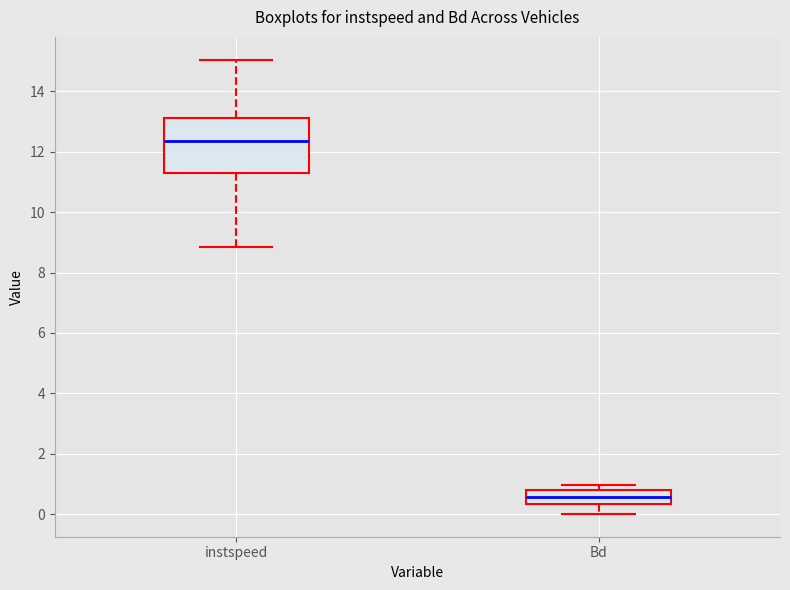

Reading left to right, read every box against the y-axis: the position of its median line, the range the box covers, and the ends of its whiskers. The values are not printed on the chart, so give them approximately, as read against the axis.

instspeed: median 12.4, box 11.2 to 13.2, whiskers 8.8 to 15.0
Bd: median 0.6, box 0.4 to 0.8, whiskers 0.0 to 1.0